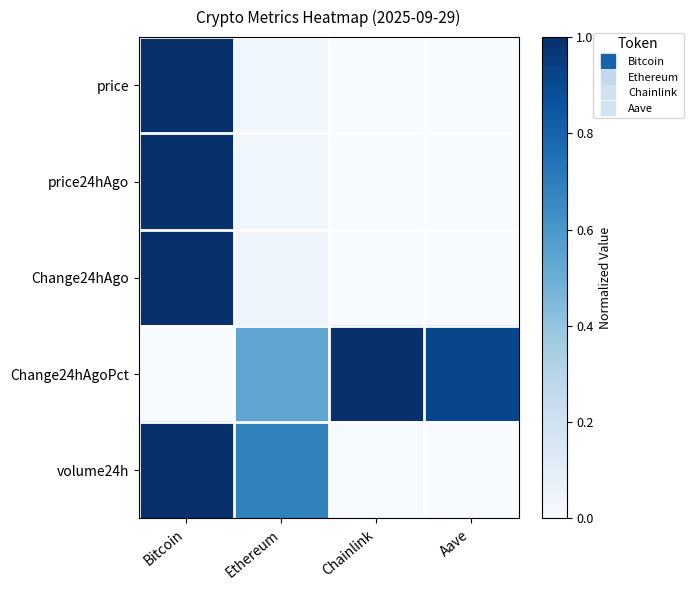

Reading right to left, extract all data points from this chart.

price: Aave=0.0	Chainlink=0.0	Ethereum=0.0	Bitcoin=1.0
price24hAgo: Aave=0.0	Chainlink=0.0	Ethereum=0.0	Bitcoin=1.0
Change24hAgo: Aave=0.0	Chainlink=0.0	Ethereum=0.0	Bitcoin=1.0
Change24hAgoPct: Aave=0.9	Chainlink=1.0	Ethereum=0.5	Bitcoin=0.0
volume24h: Aave=0.0	Chainlink=0.0	Ethereum=0.7	Bitcoin=1.0